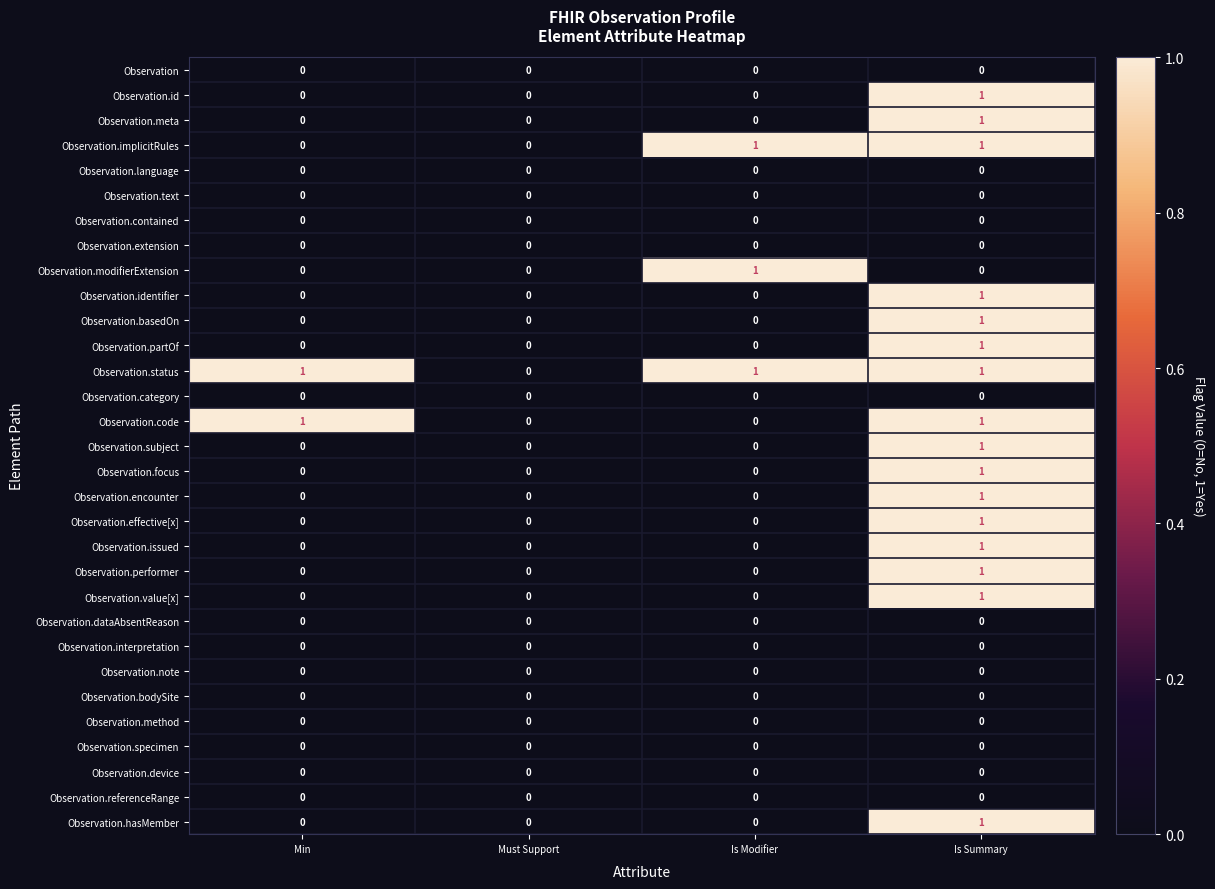

Which series has the largest total across all categories?

Observation.status